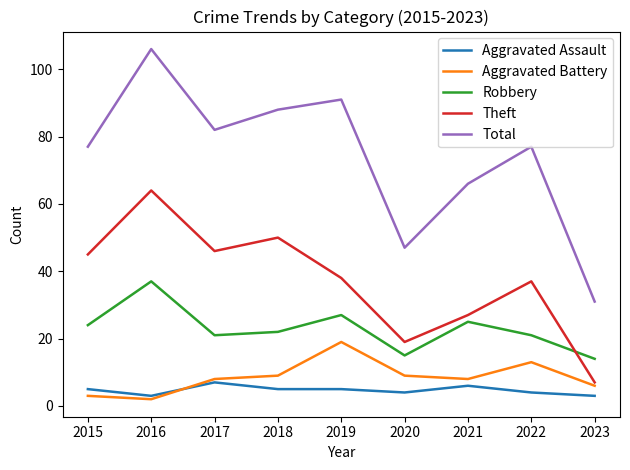

What are all the series names shown in the legend?

Aggravated Assault, Aggravated Battery, Robbery, Theft, Total